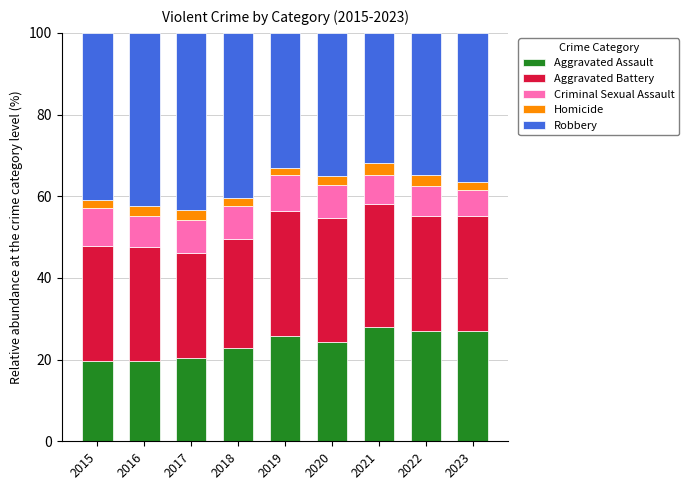

What is the total value across all series at 2021?

100.0